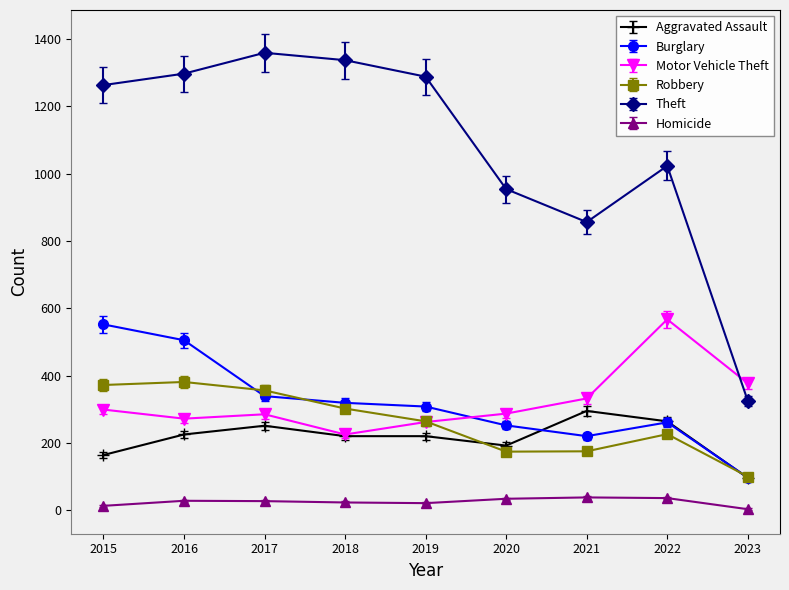

What are all the series names shown in the legend?

Aggravated Assault, Burglary, Motor Vehicle Theft, Robbery, Theft, Homicide